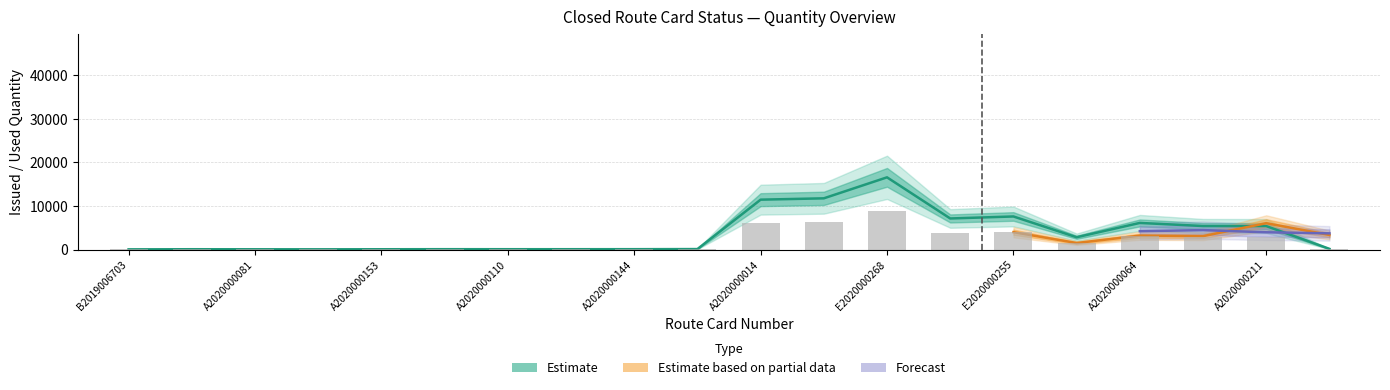

Reading right to left, transcribe all the data shown in this chart.

78.7	2786.1	2794.4	3165.5	1473.4	3984.9	3748.0	8790.4	6253.9	6091.1	56.0	42.8	39.7	39.9	42.4	34.5	27.1	32.3	40.1	24.7